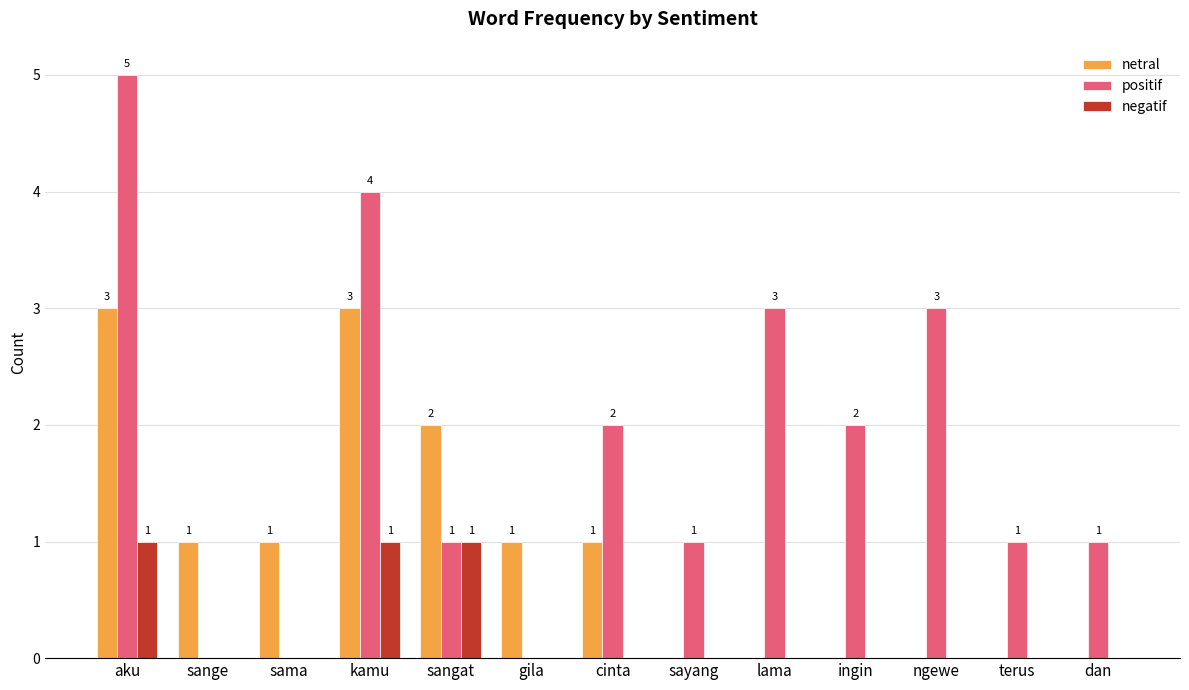

The value of netral at kamu is 5. True or false?

False